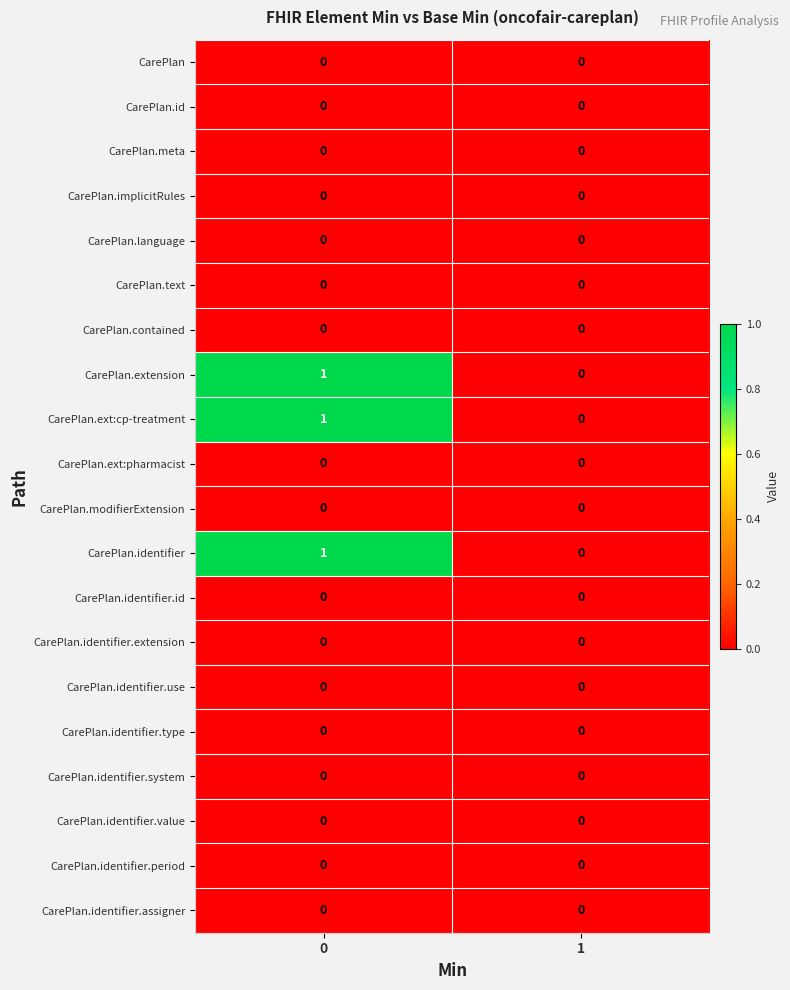

What is the greatest value displayed?

1